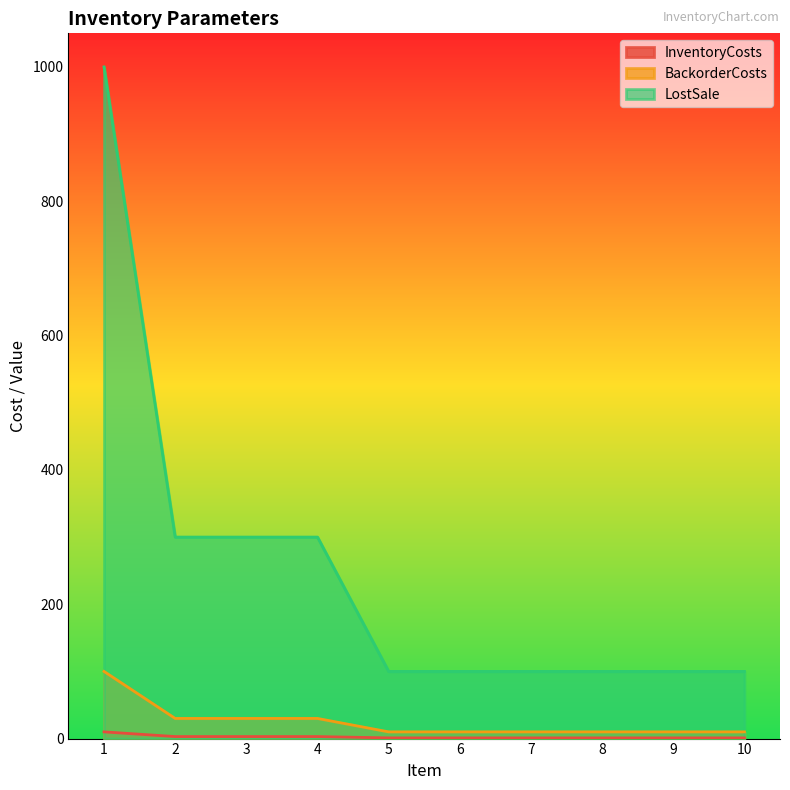

What is the difference between the maximum and minimum values in the InventoryCosts series?

9